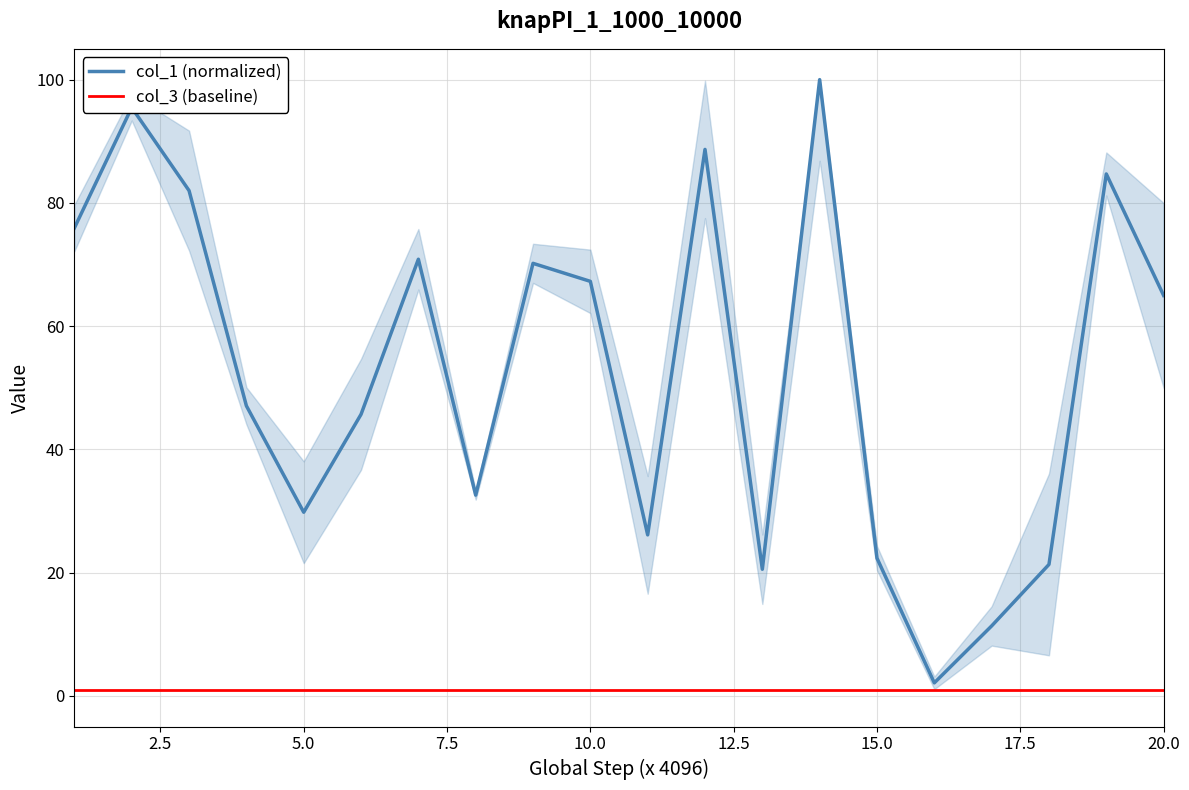

Is it true that col_1 (normalized) equals 65.0 at 20.0?

True